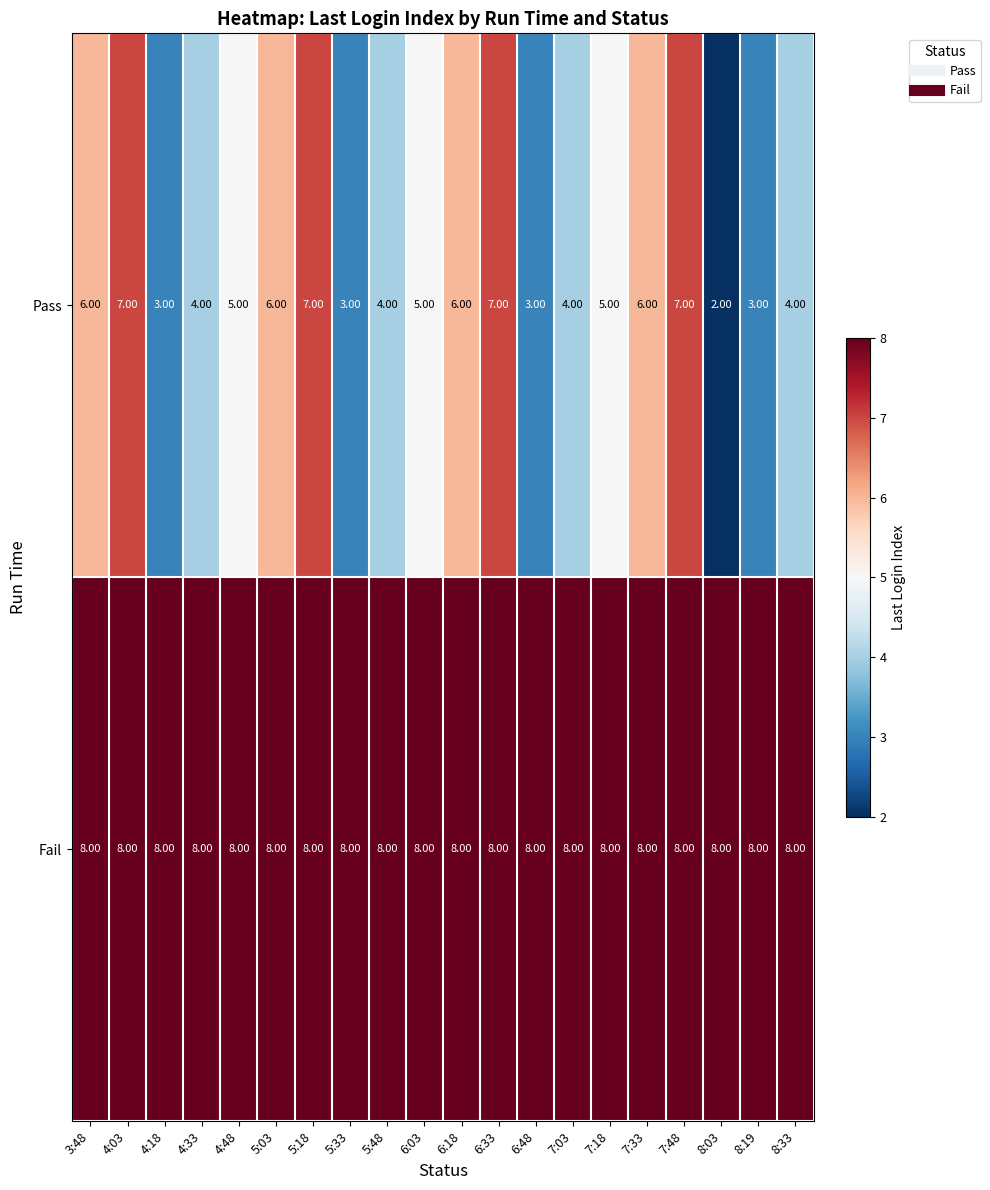

At how many categories does at least one series exceed 5?

20